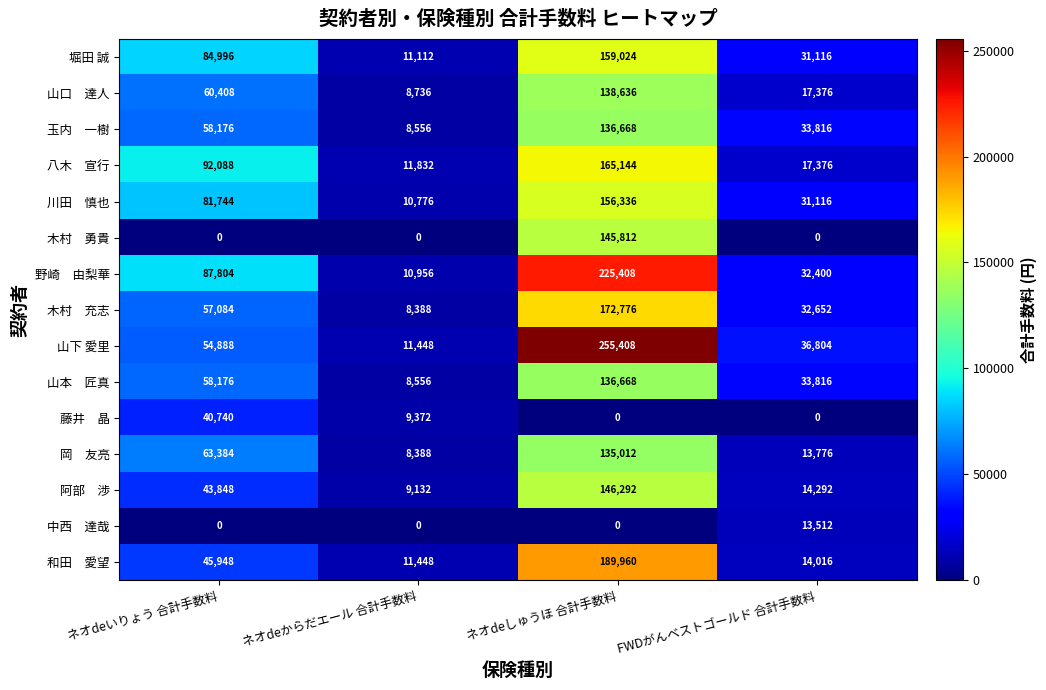

What is the difference between the highest and lowest values at FWDがんベストゴールド 合計手数料?

36804